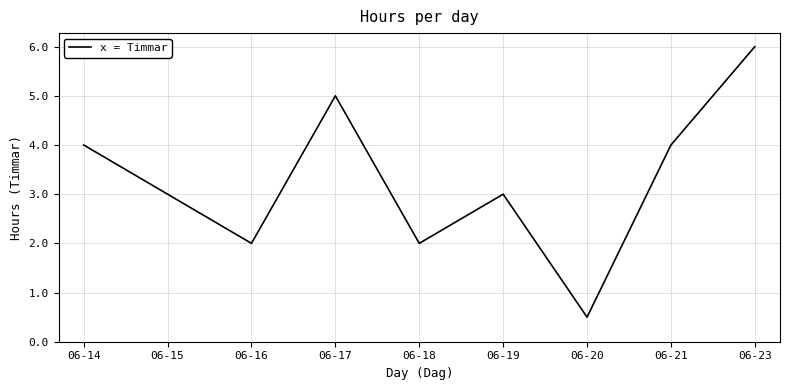

True or false: the data shows 6.0 at 06-23.

True